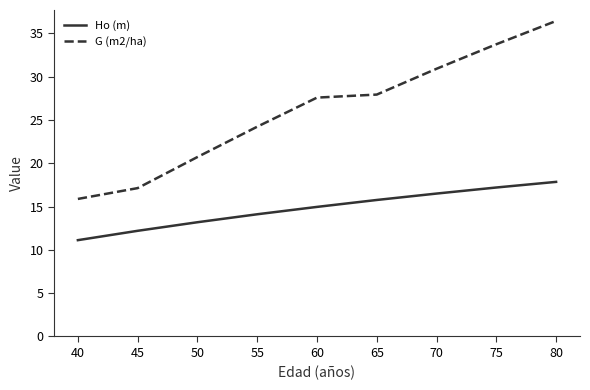

List the labels in order of Ho (m) value, smallest first.

40, 45, 50, 55, 60, 65, 70, 75, 80